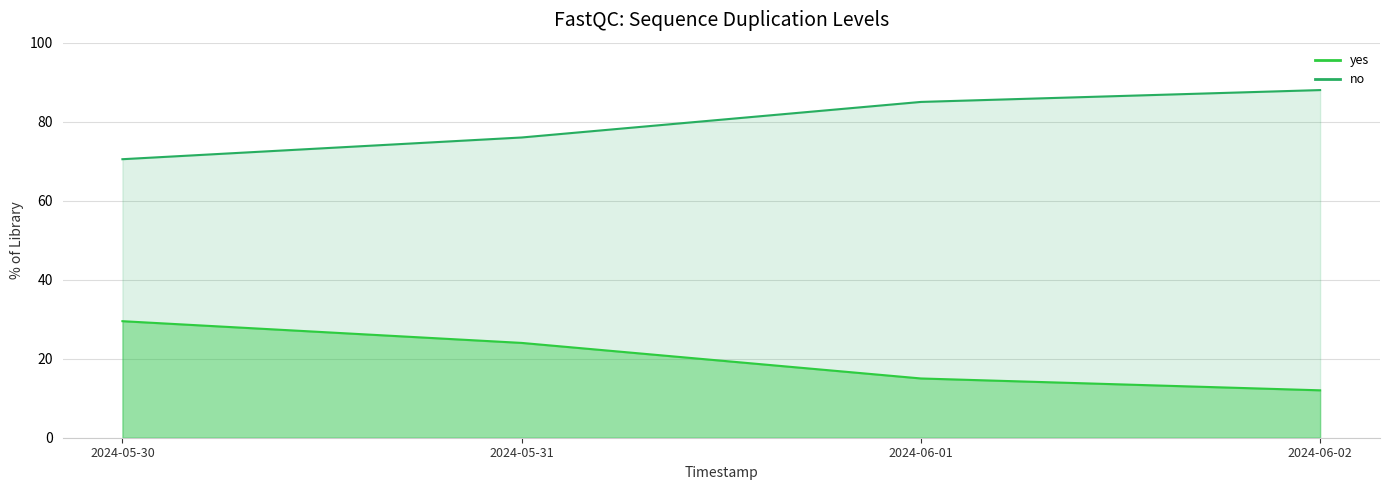

What is the difference between the highest and lowest values at 2024-06-02?

76.0